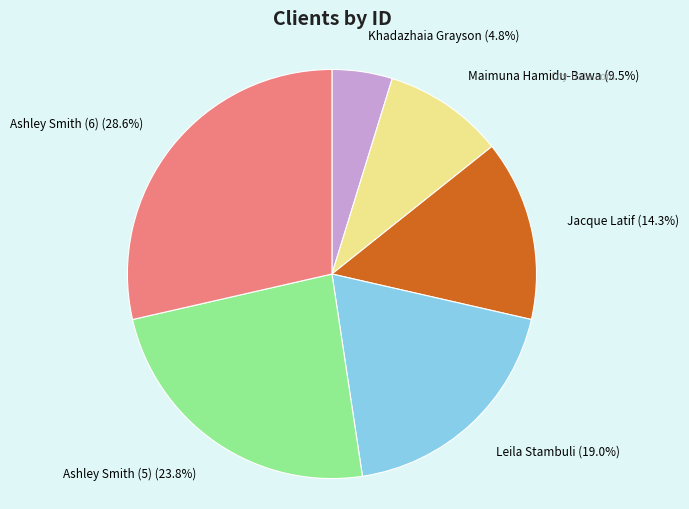

True or false: Maimuna Hamidu-Bawa accounts for 4% of the total.

False